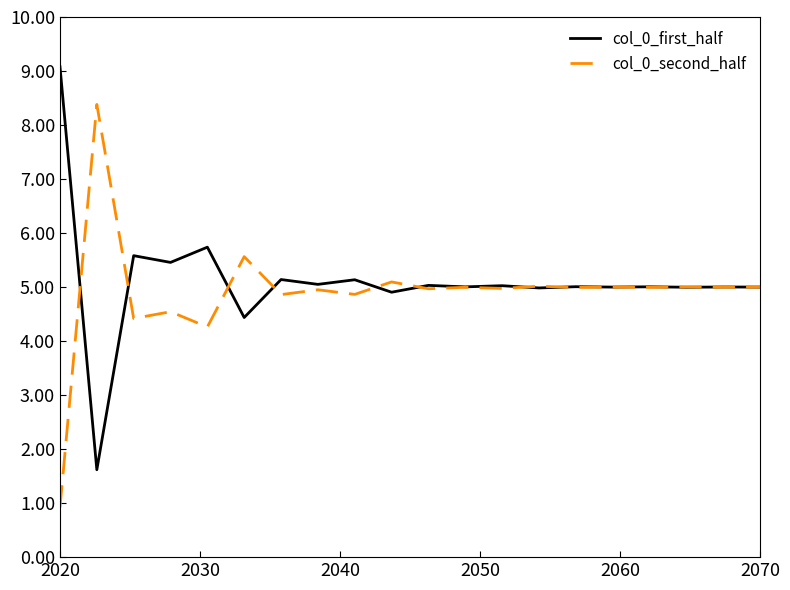

How many categories are shown in the chart?

20